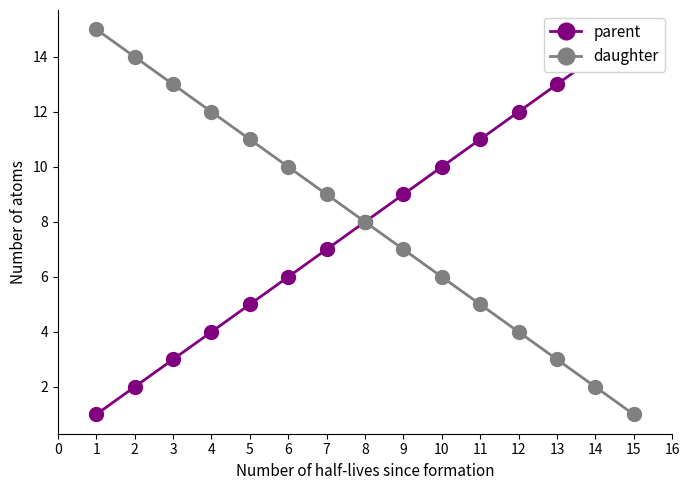

At which label does daughter reach its minimum?

15